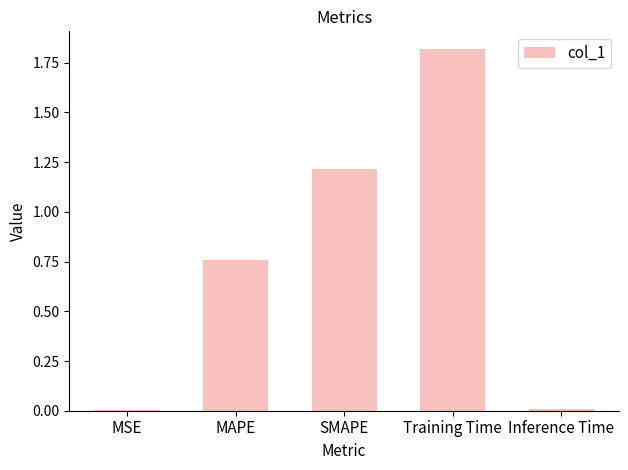

What is the sum of all values?

3.8